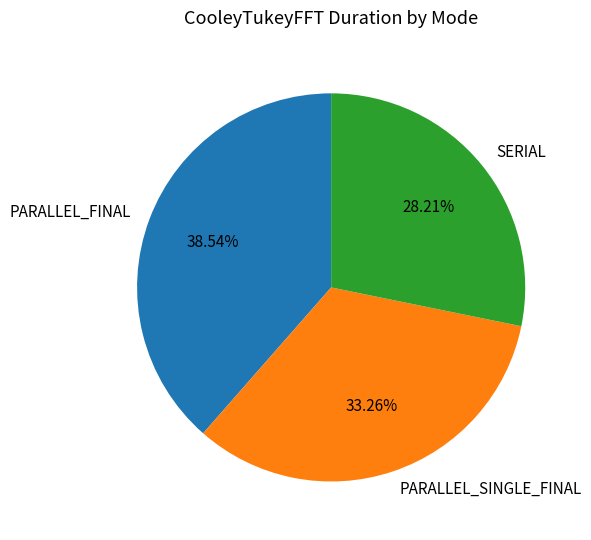

Is there any slice that represents more than half of the pie?

No